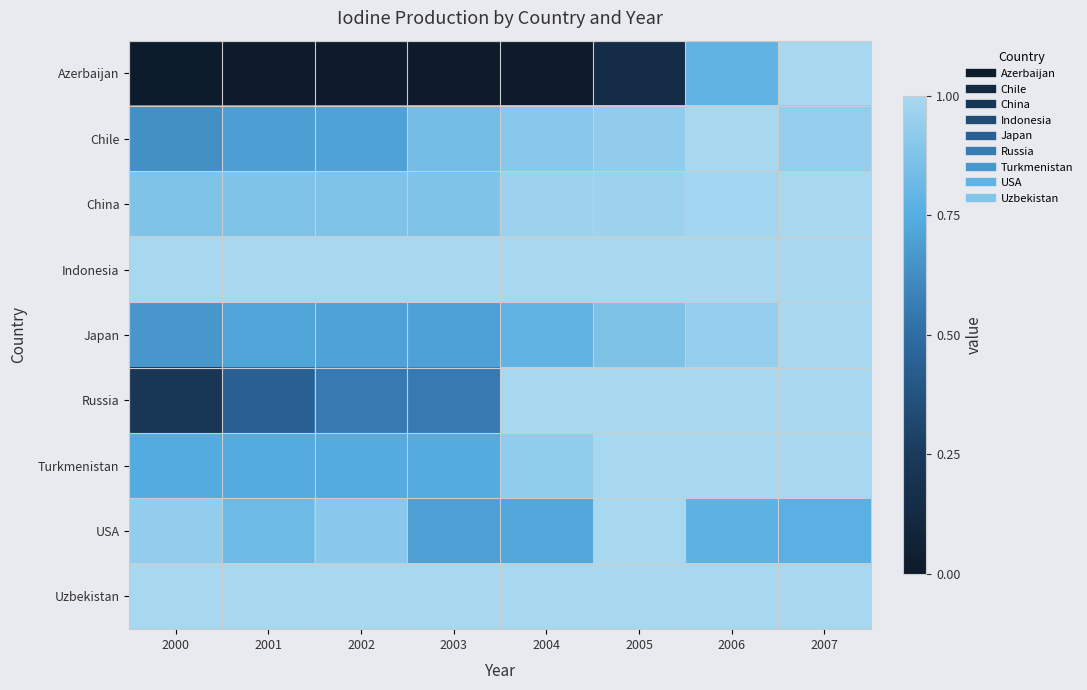

What is the maximum value shown in the chart?

1.0